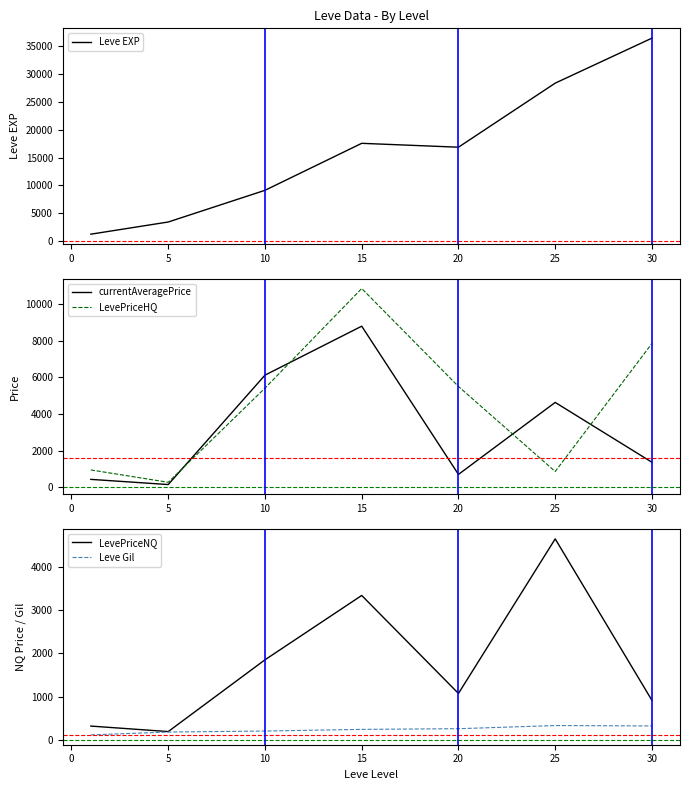

Is it true that LevePriceHQ equals 10833.3 at 15?

True